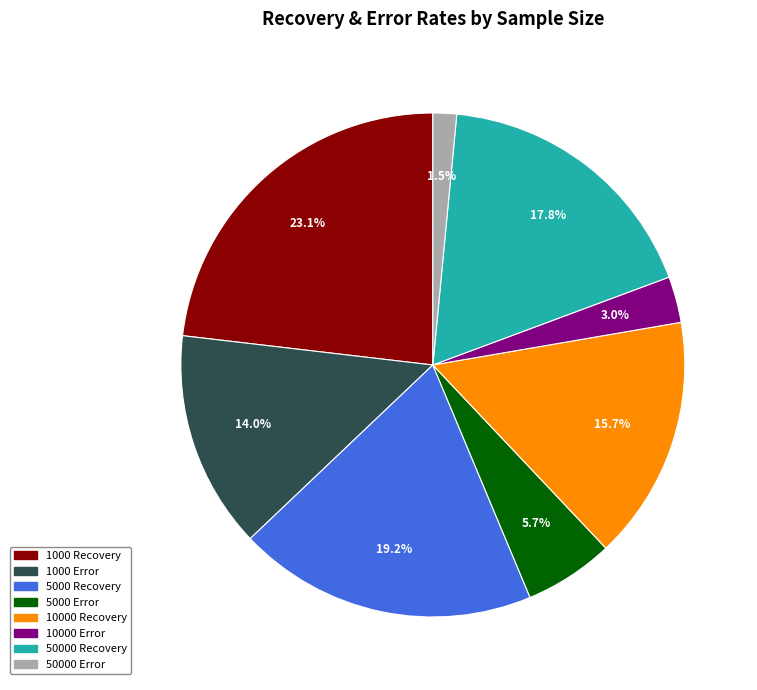

Between 5000 Error and 50000 Error, which is larger?

5000 Error